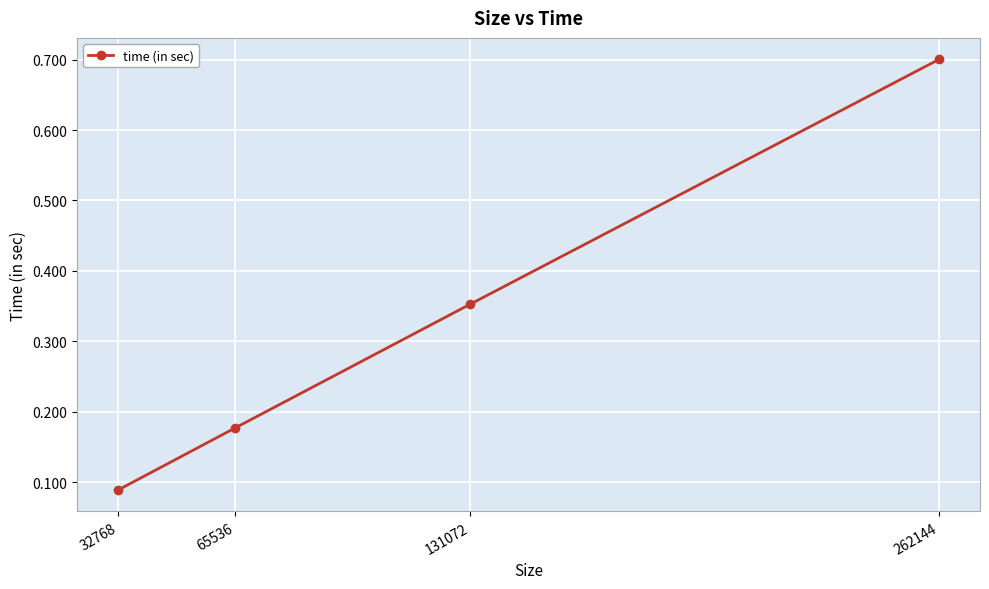

Which label corresponds to the smallest value in the chart?

32768